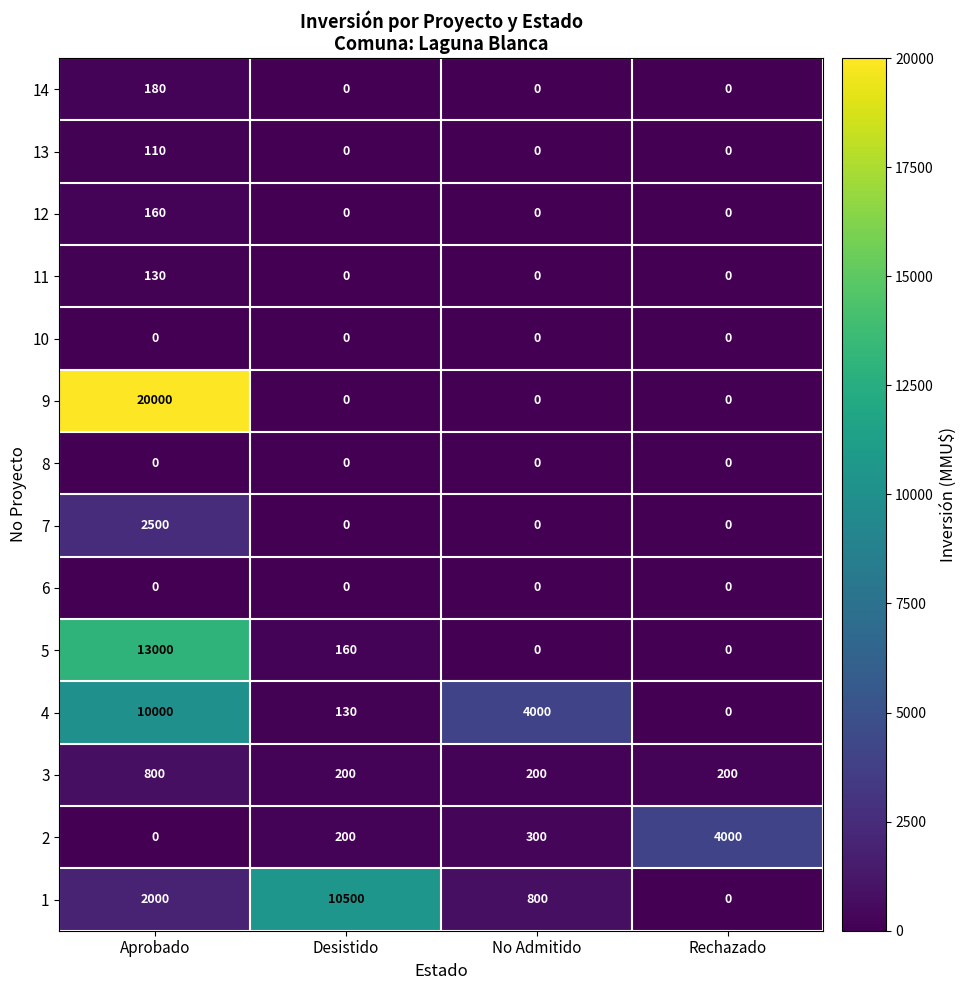

Which series has the widest spread of values?

9